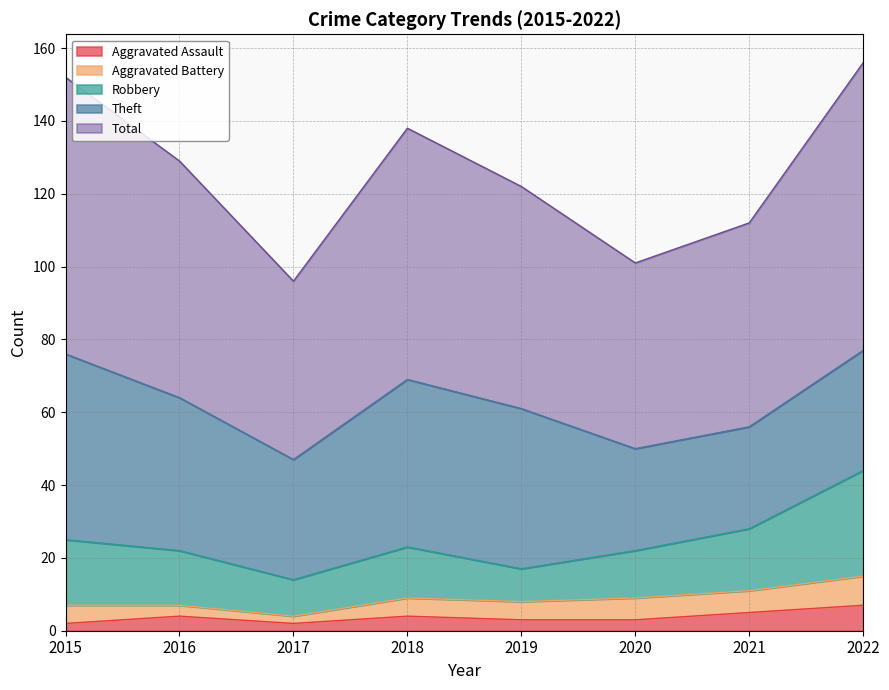

What is the greatest value displayed?

79